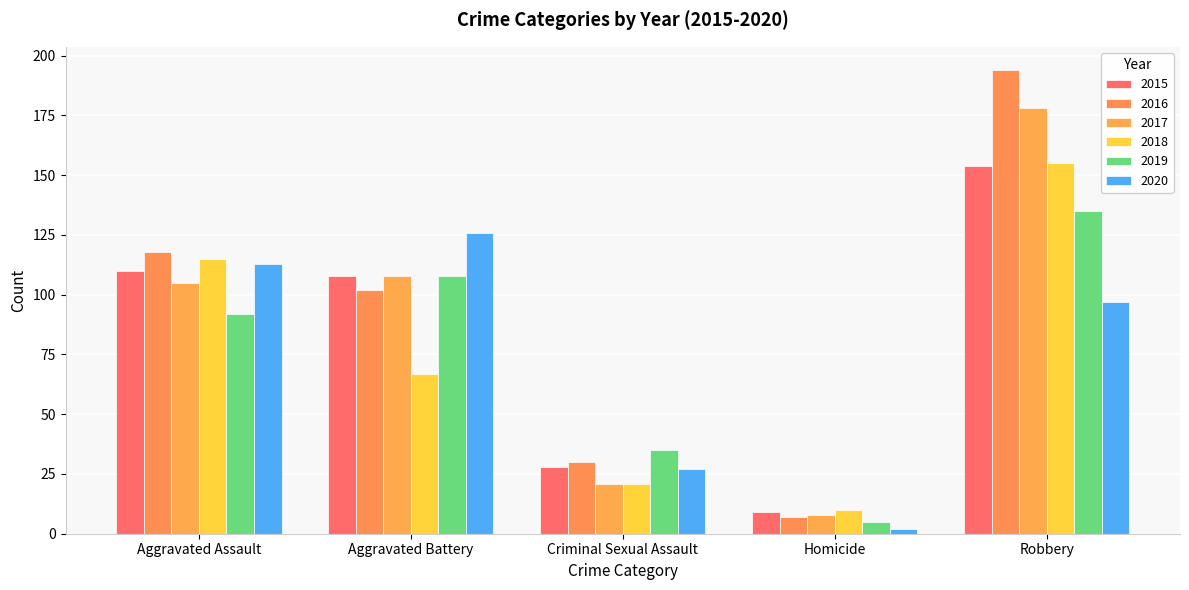

Count the number of categories in the chart.

5